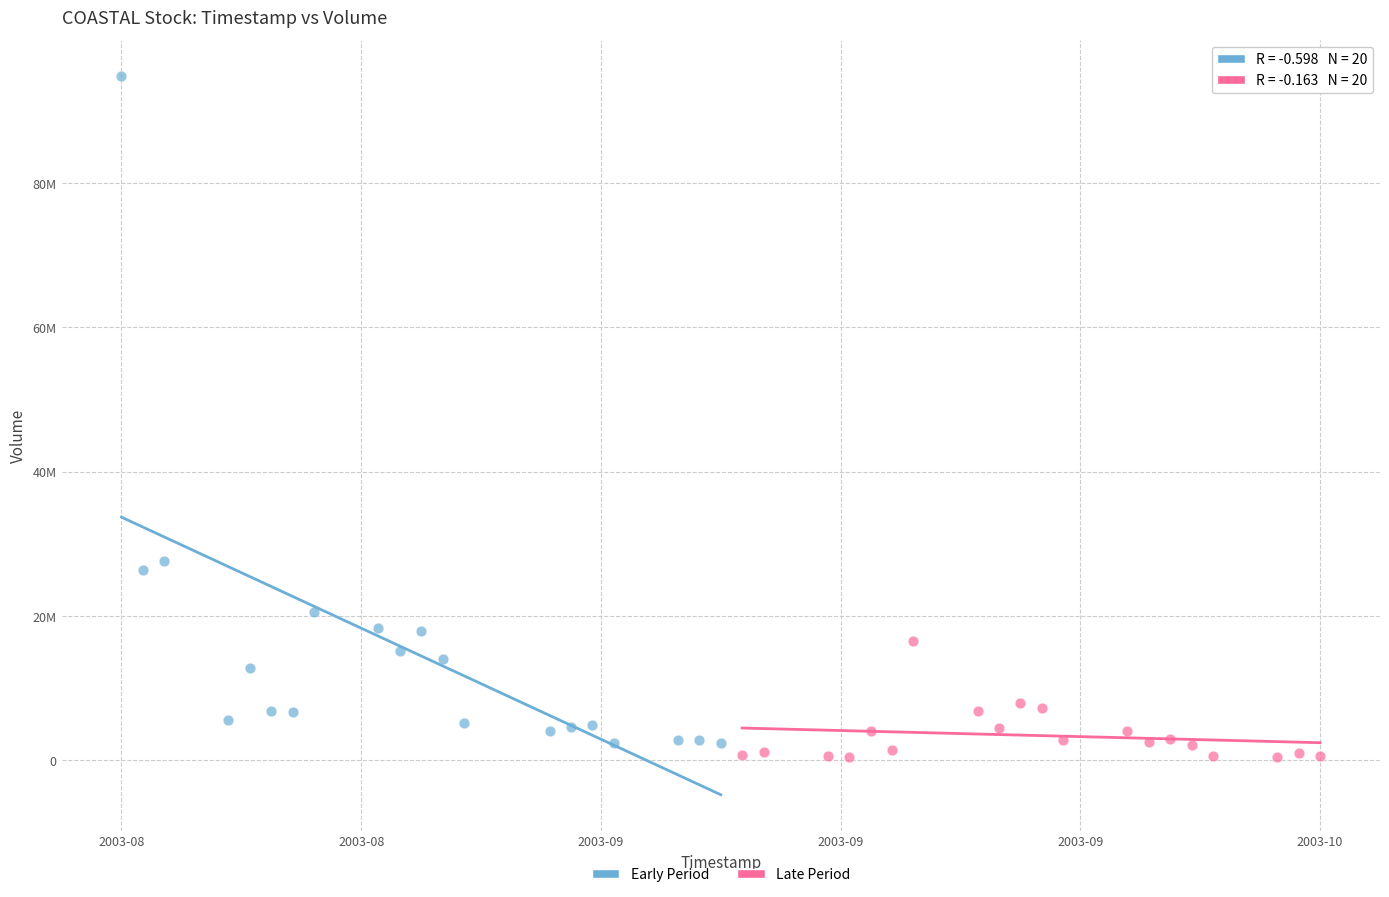

What are all the series names shown in the legend?

Early Period, Late Period